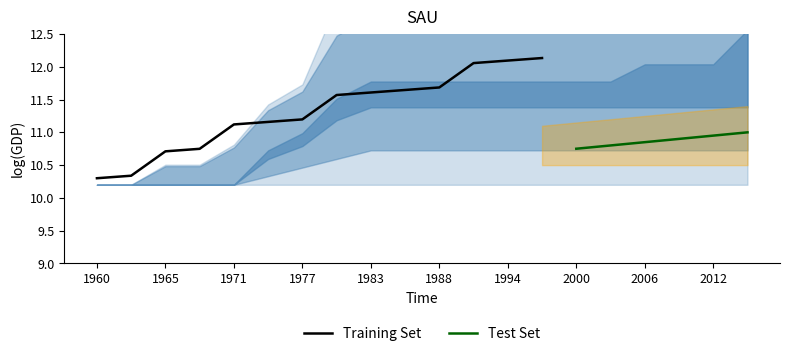

True or false: Training Set has a value of 18.3 at 1965.

False